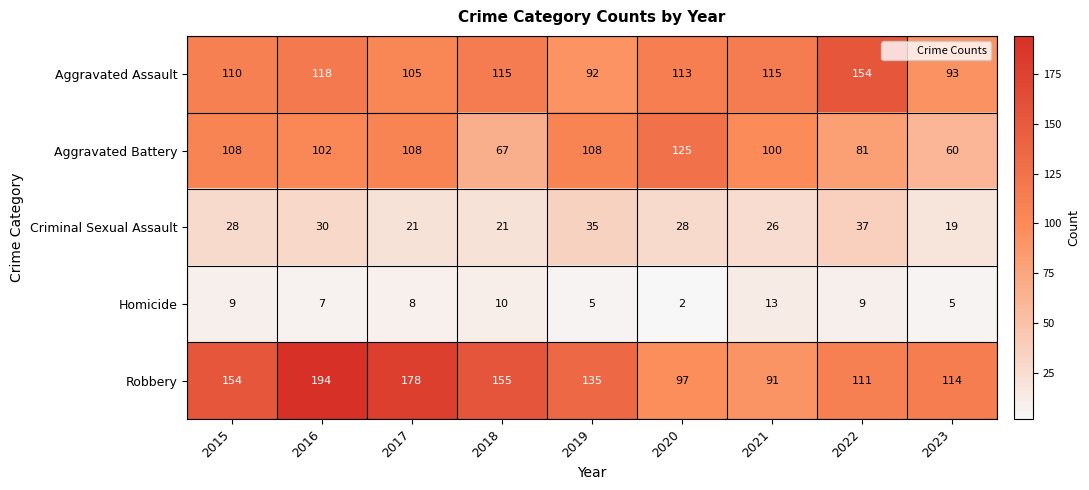

Which series has the largest range (max minus min)?

Robbery